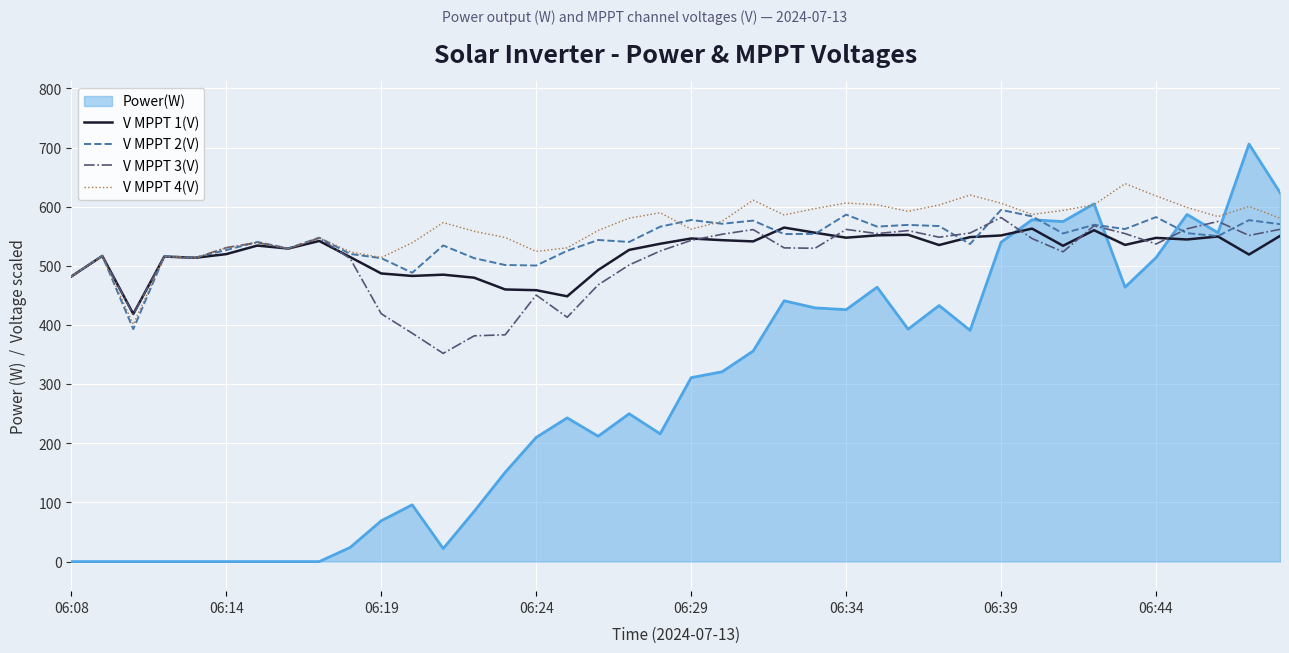

At how many categories does at least one series exceed 403?

40